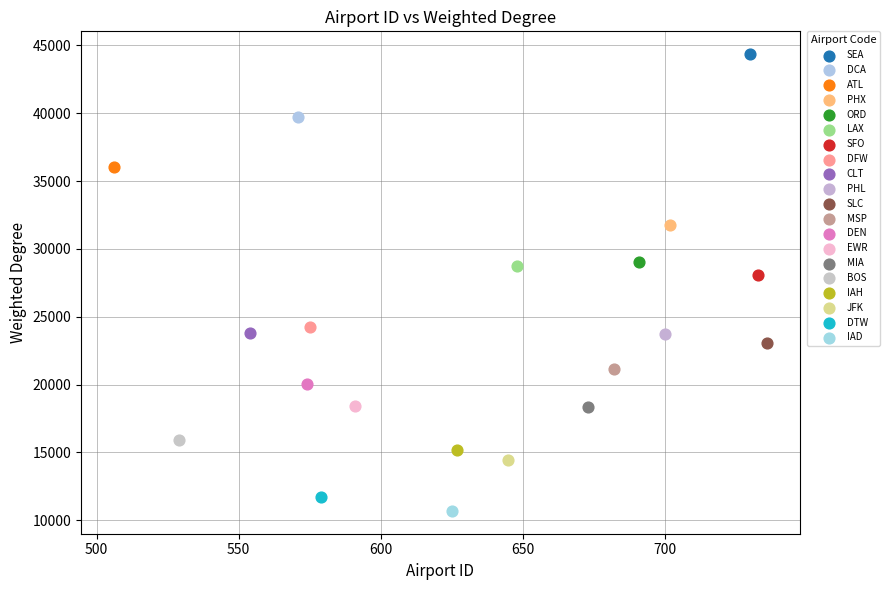

Which series contains the lowest Y value?

IAD